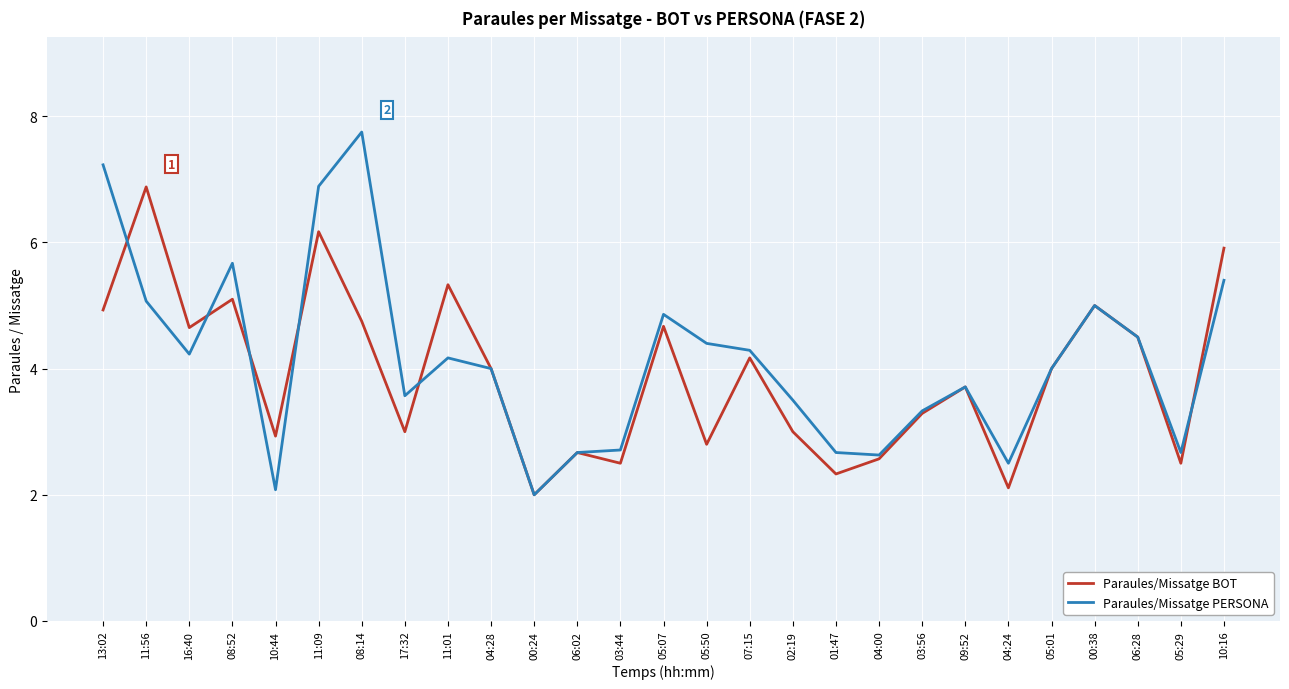

Is the value of Paraules/Missatge BOT at 06:28 greater than the value of Paraules/Missatge PERSONA at 04:24?

Yes